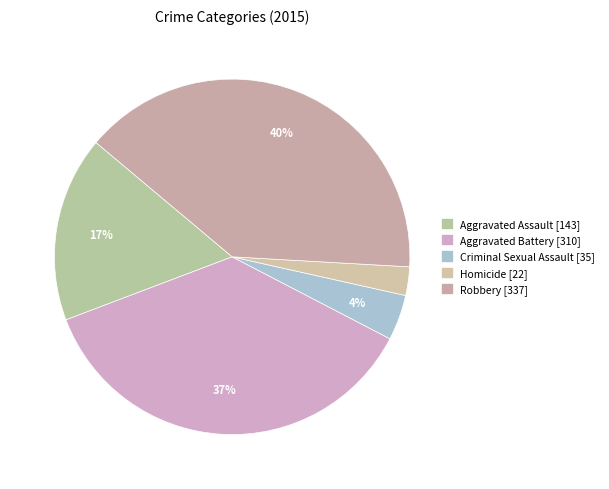

What is the total percentage of Aggravated Battery and Homicide?

39.2%